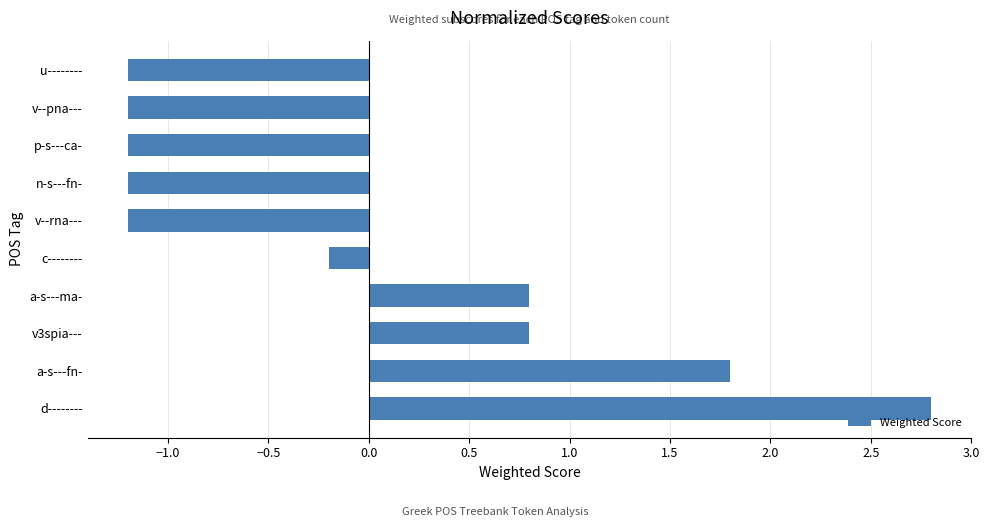

How many series are shown in this chart?

1